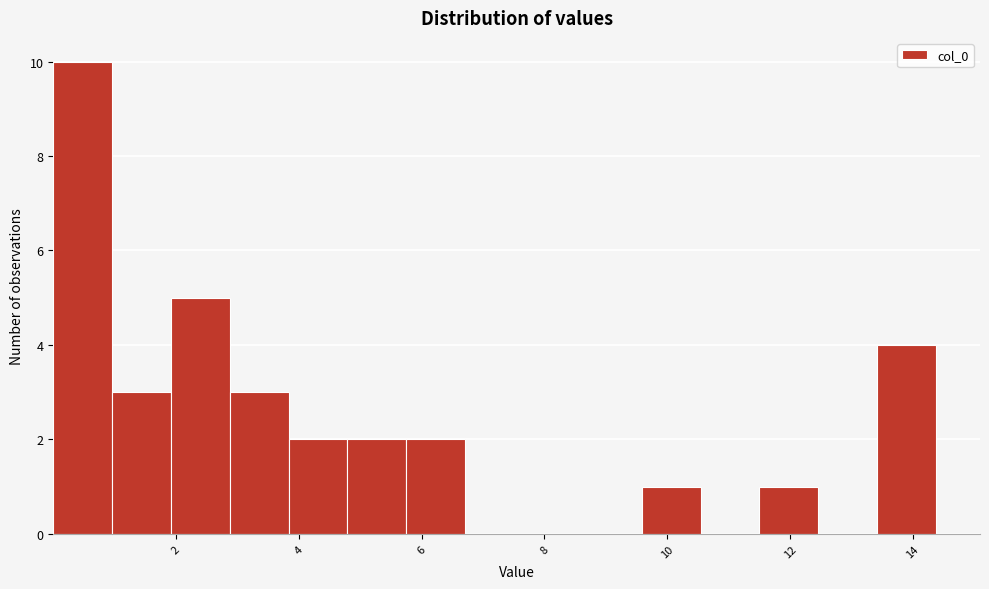

What is the height of the bar covering 4.8 to 5.8 on the x-axis? Neither the bar edges nor the heights are printed on the chart, so give them approximately, as read against the axes.

2